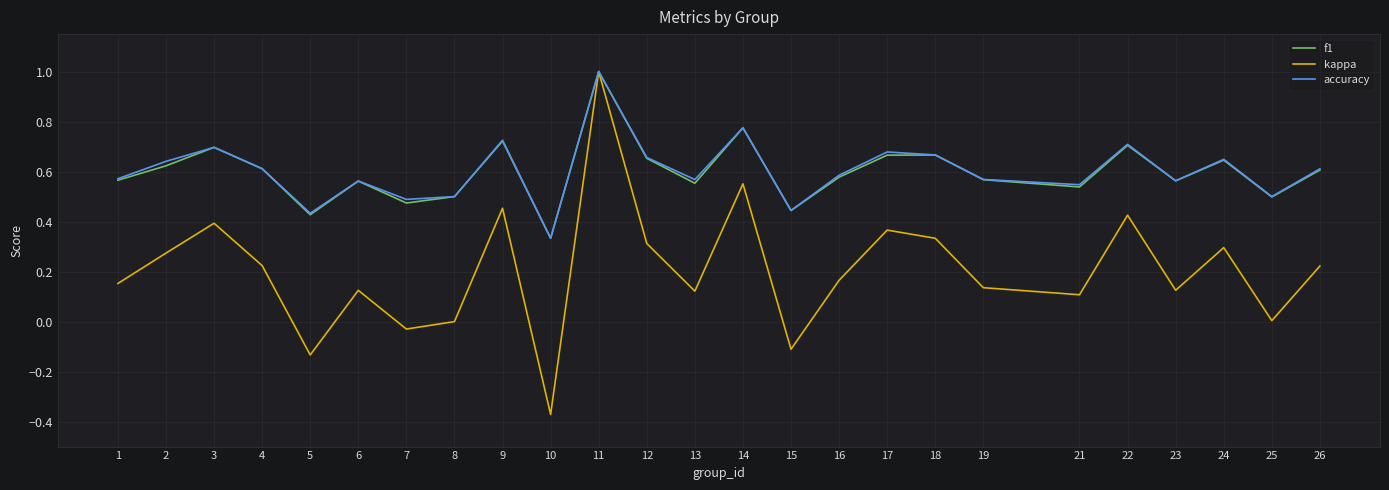

The value of f1 at 11 is 1.0. True or false?

True